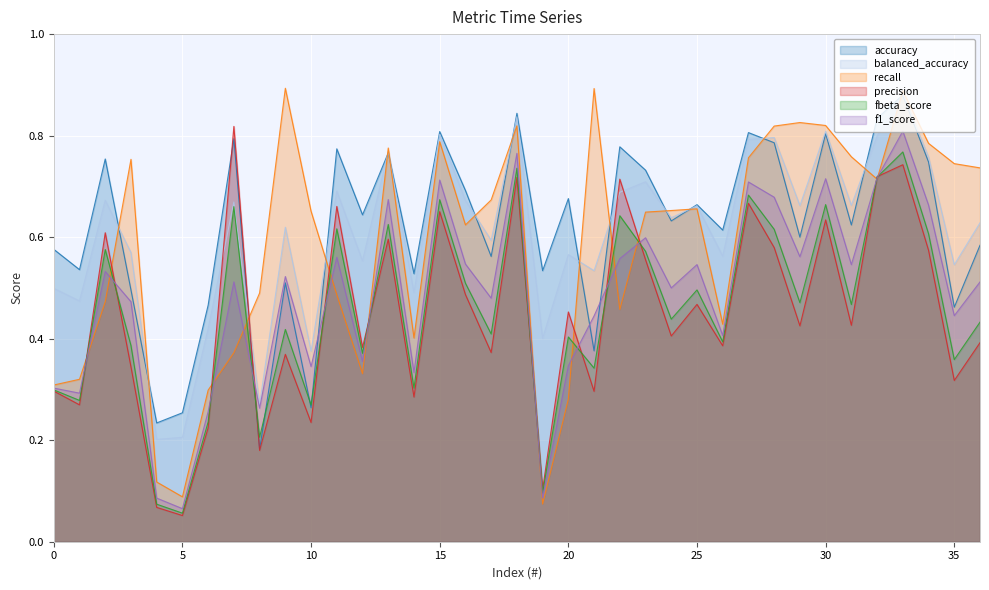

What is the minimum value for balanced_accuracy?

0.2